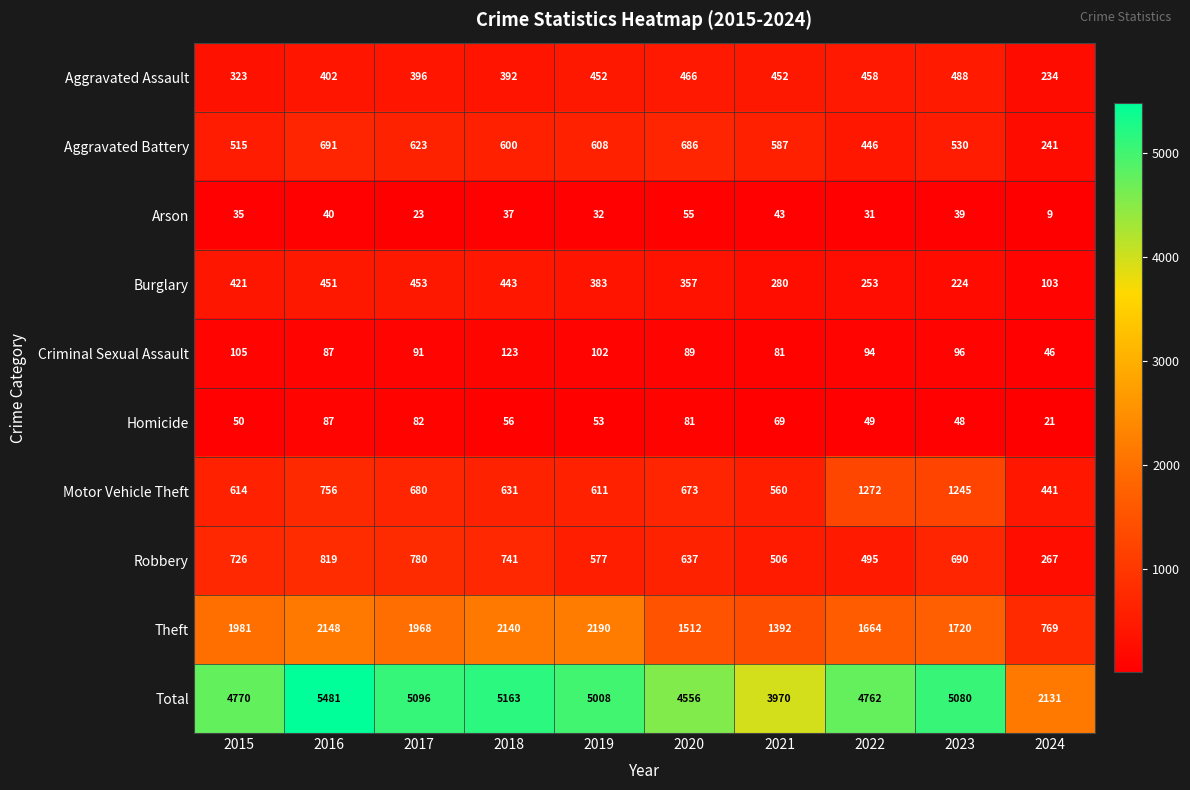

At how many categories does at least one series exceed 5380?

1